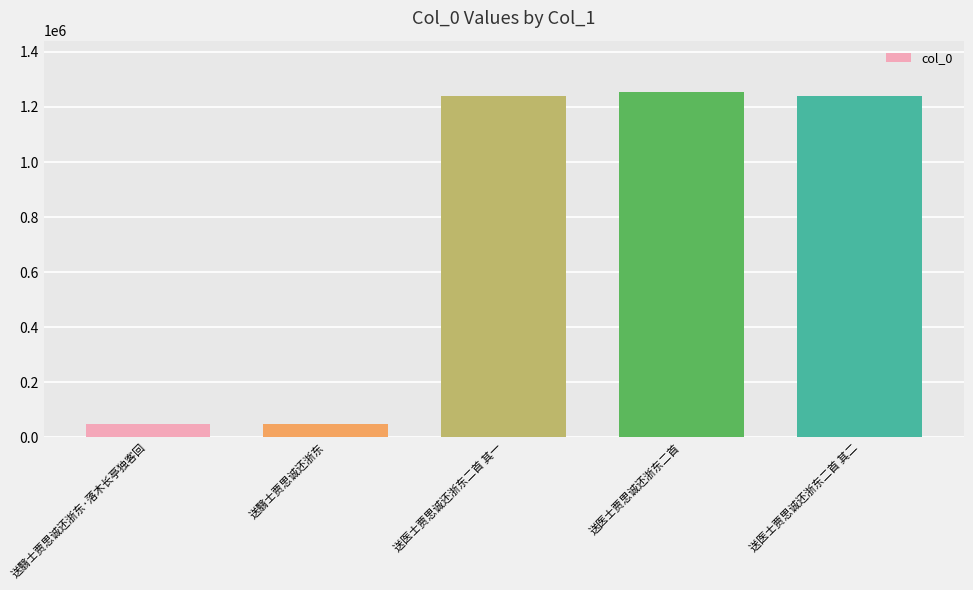

What is the average value?

766270